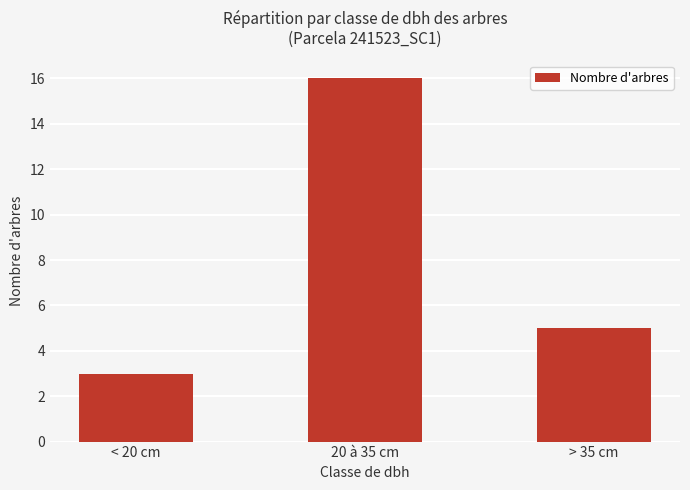

Which has a higher value, < 20 cm or 20 à 35 cm?

20 à 35 cm